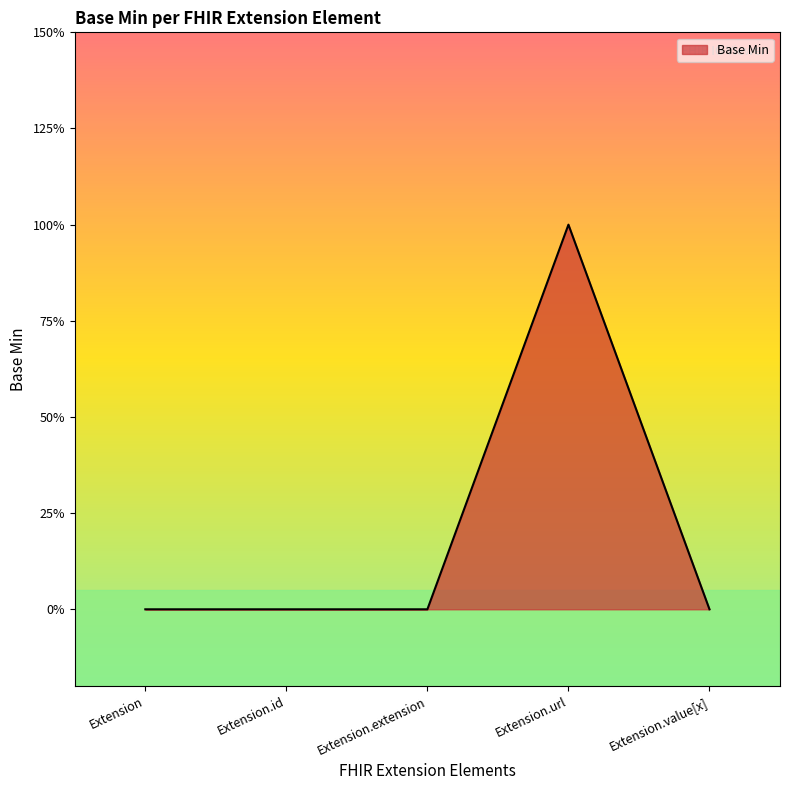

What is the maximum value shown in the chart?

1